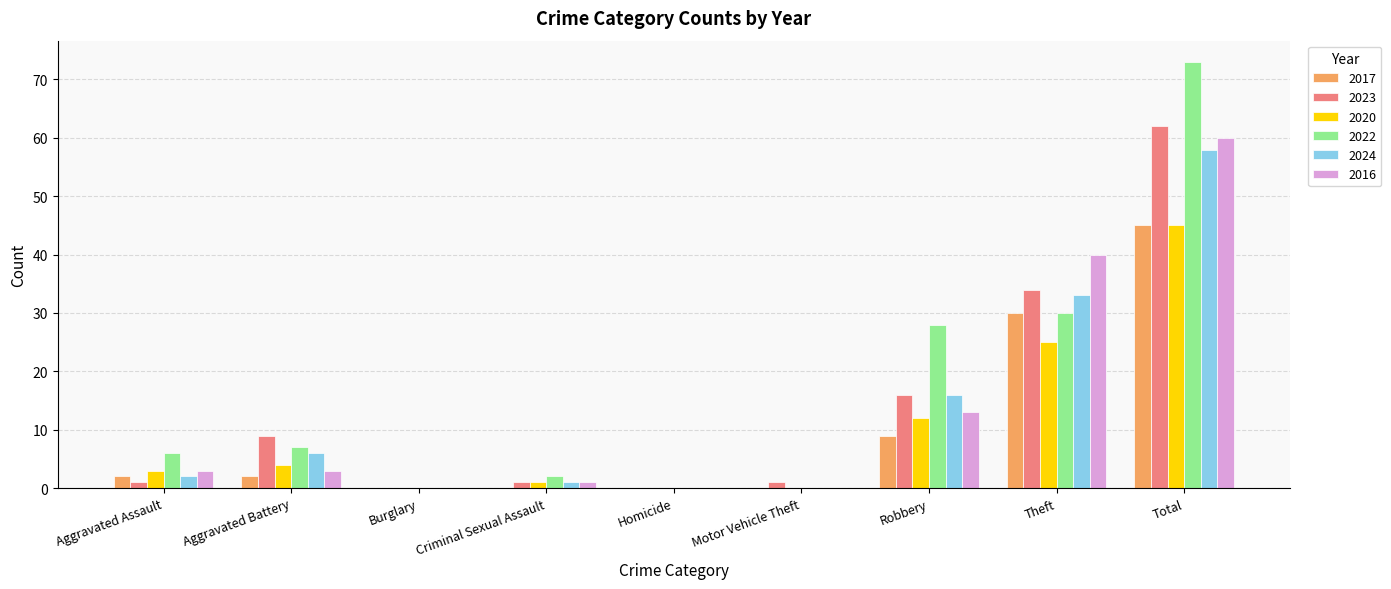

Does the chart contain stacked bars?

No